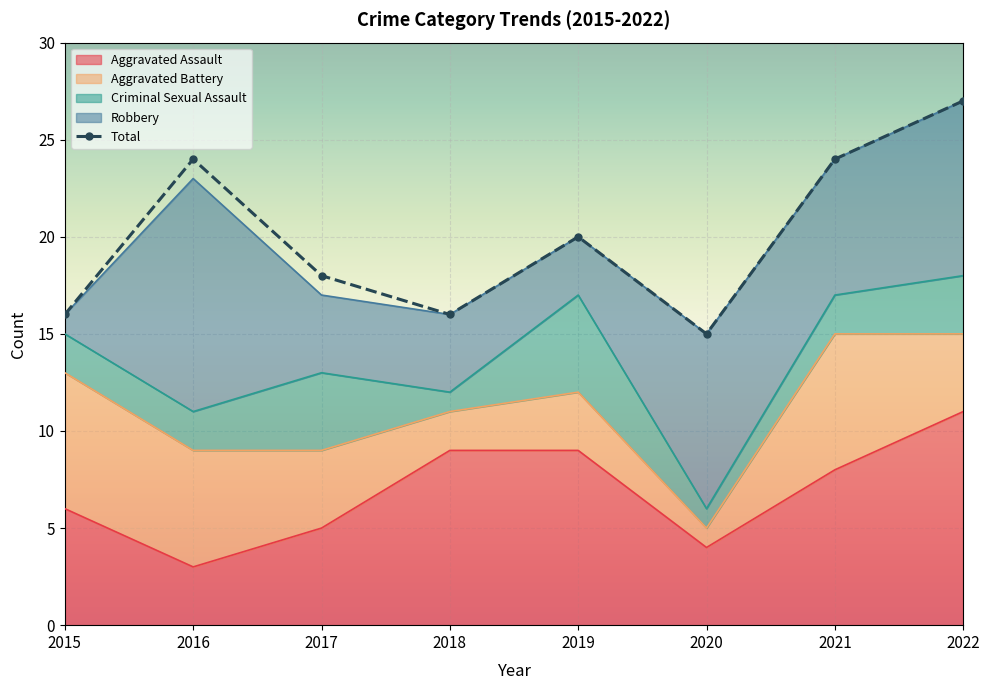

True or false: Robbery has more than 0 interior local peaks.

True